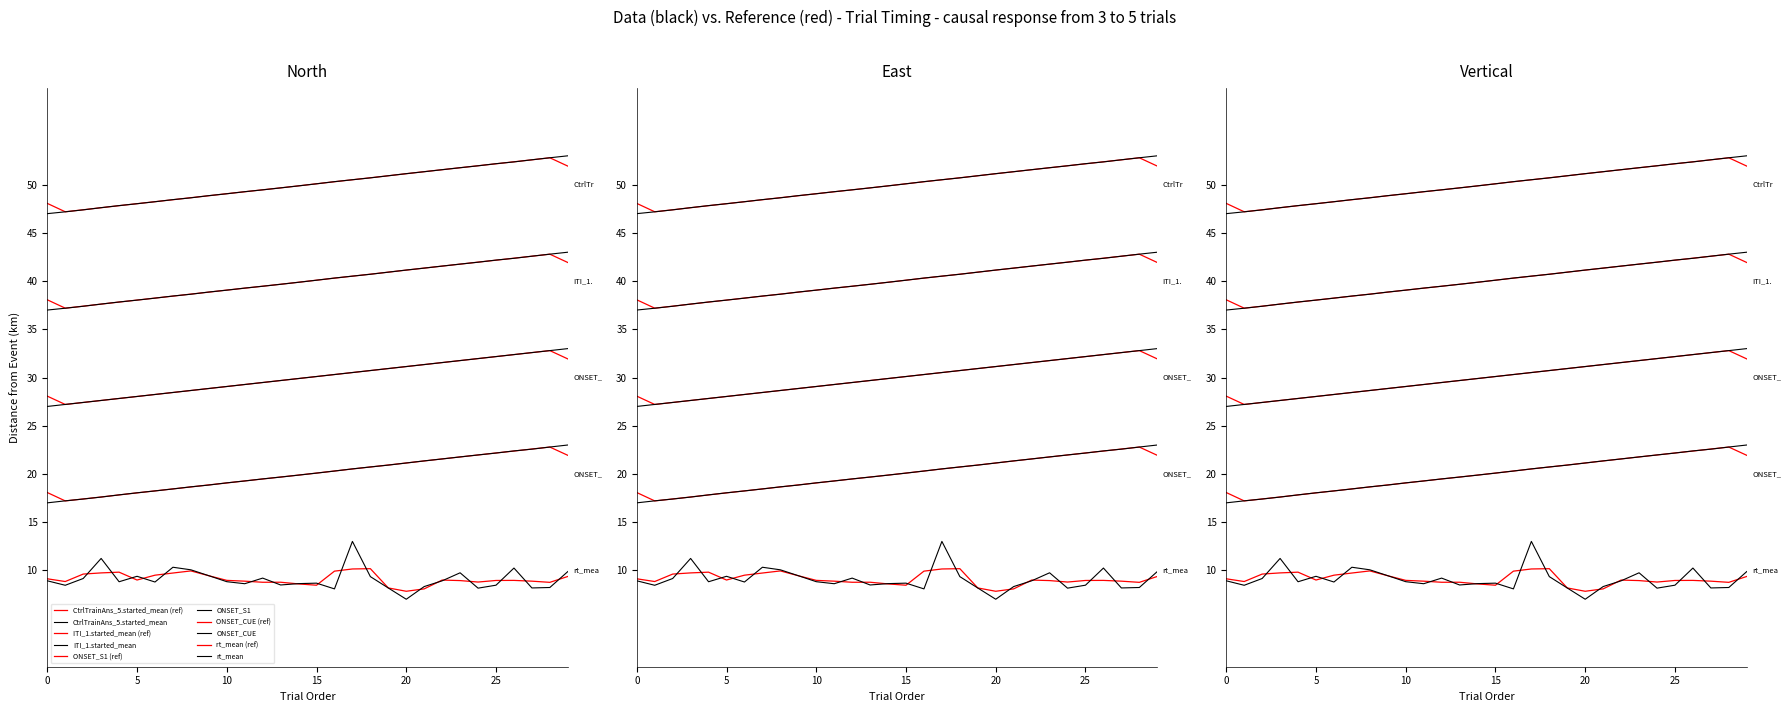

At how many categories does at least one series exceed 7?

30